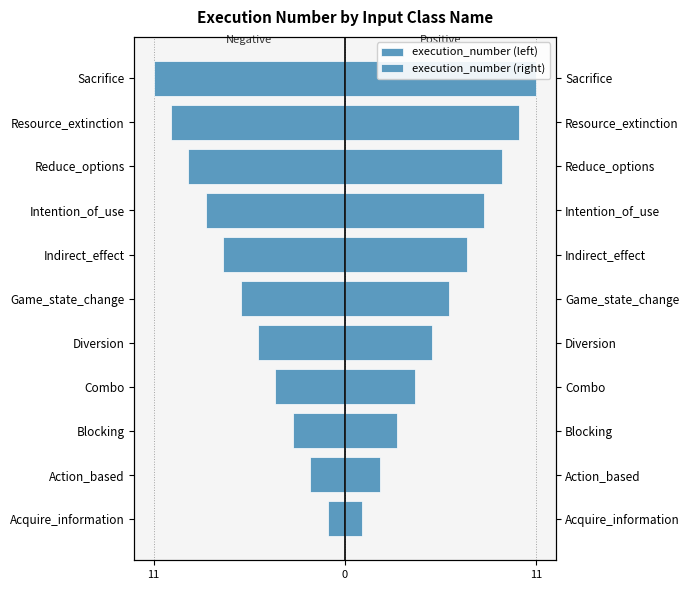

What is the minimum value for execution_number (right)?

1